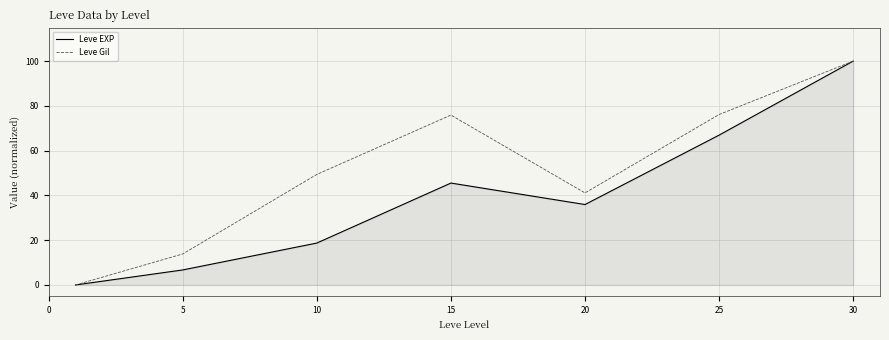

What is the sum of all Leve Gil values?

356.4